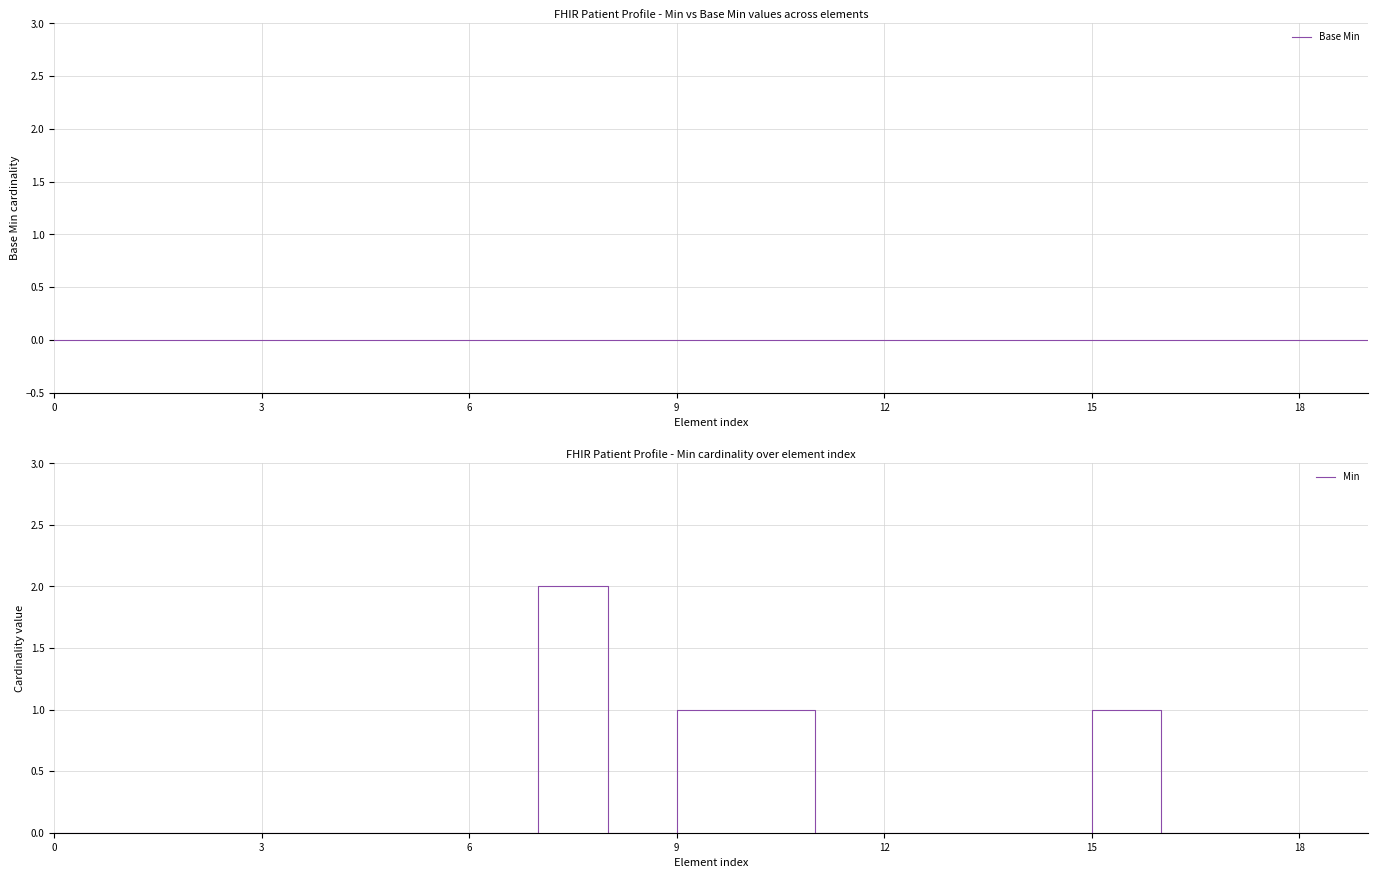

True or false: Min has more than 1 points higher than both neighbors.

True